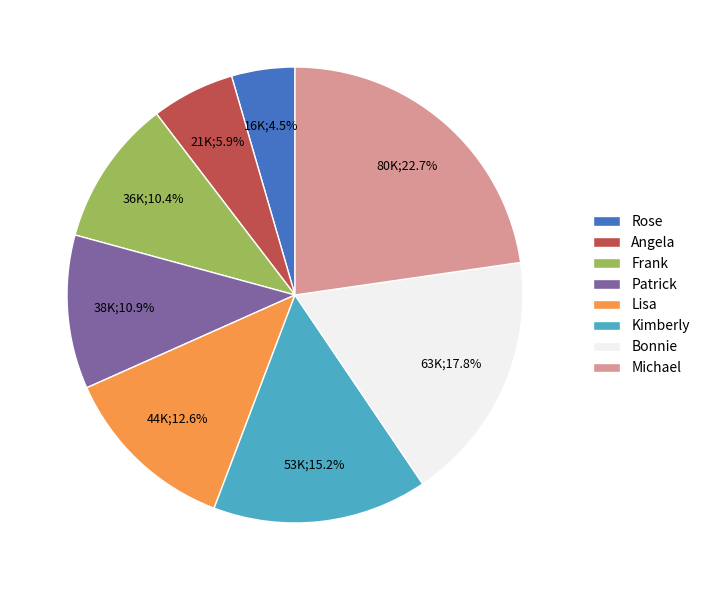

What percentage is NOT represented by Frank?

89.6%